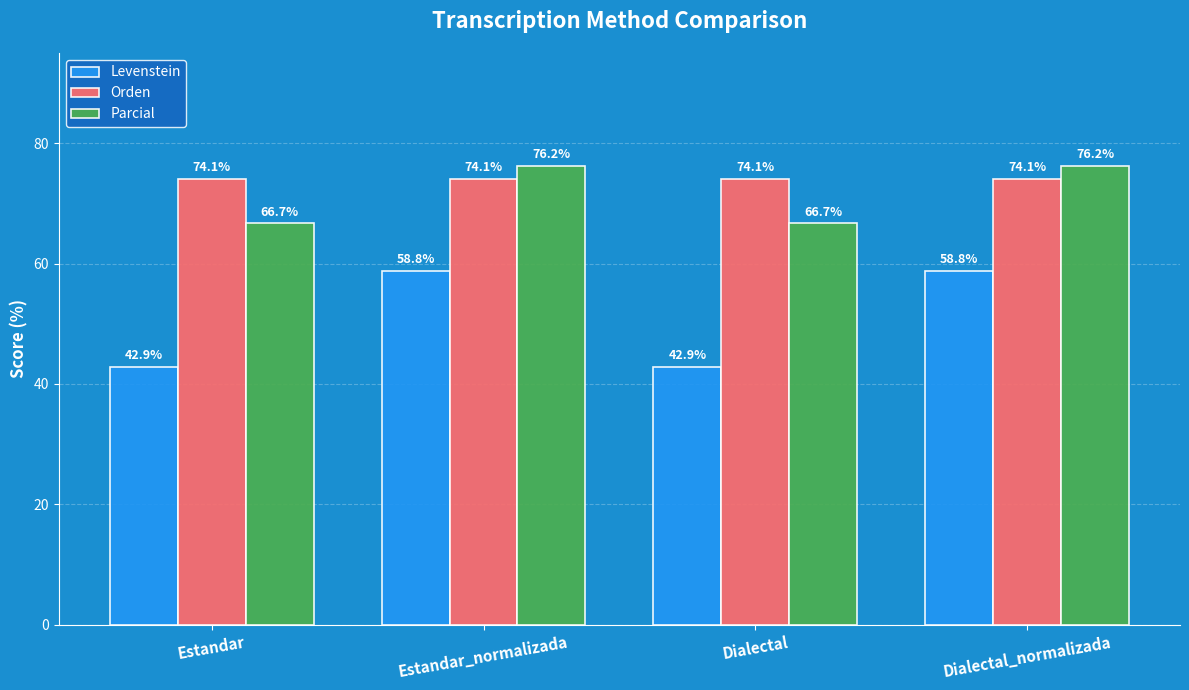

What is the sum of all Parcial values?

285.7